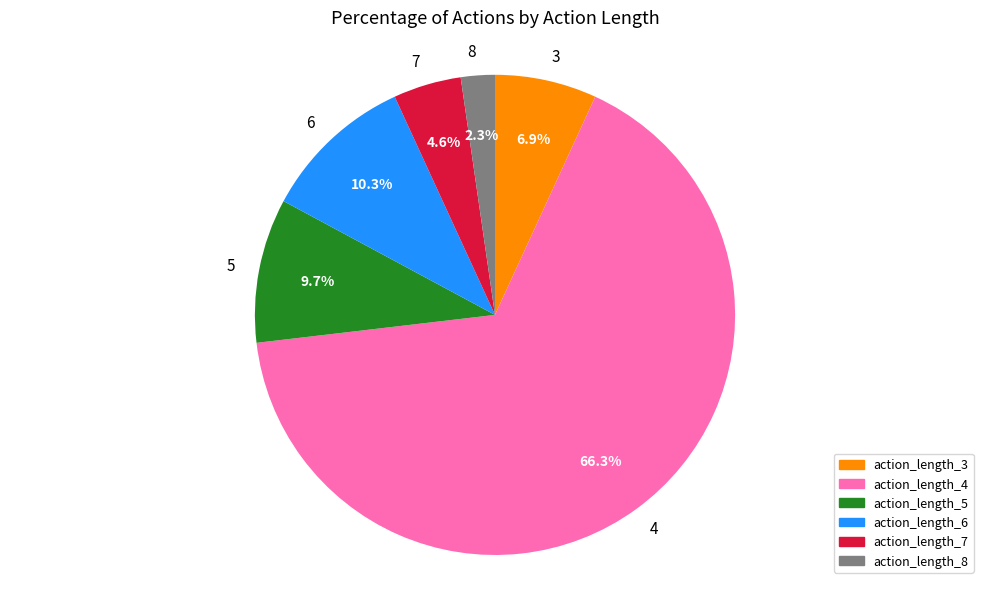

Which has a higher value, 3 or 8?

3